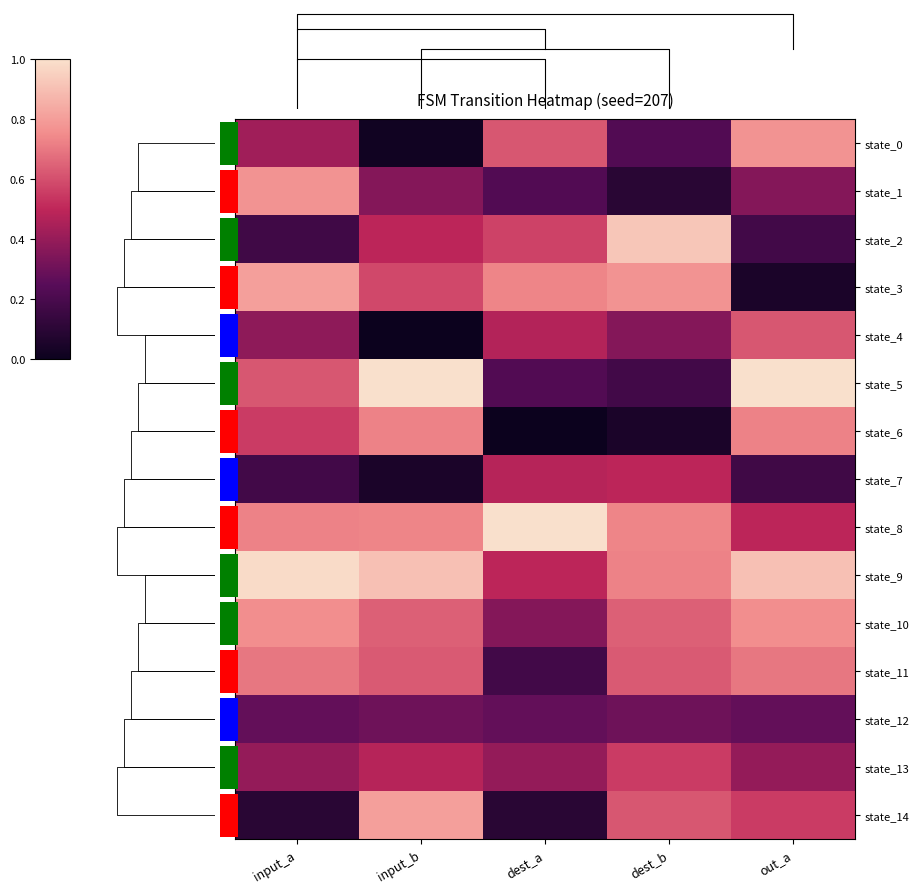

What is the spread (max minus min) of values at input_b?

1.0